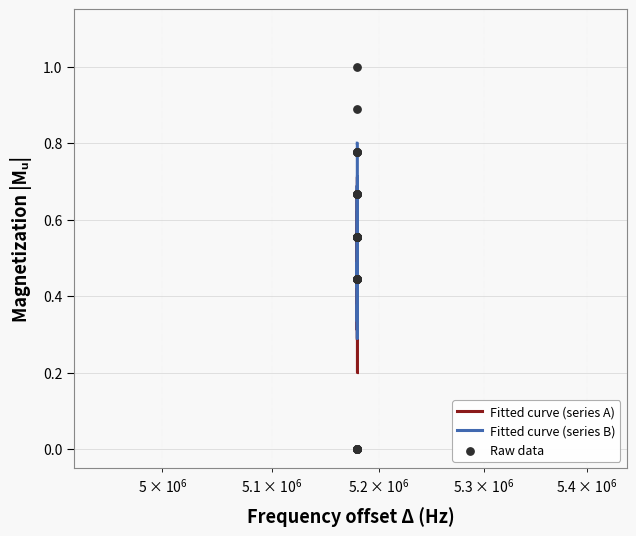

Which series has the largest Y range (max minus min)?

Raw data